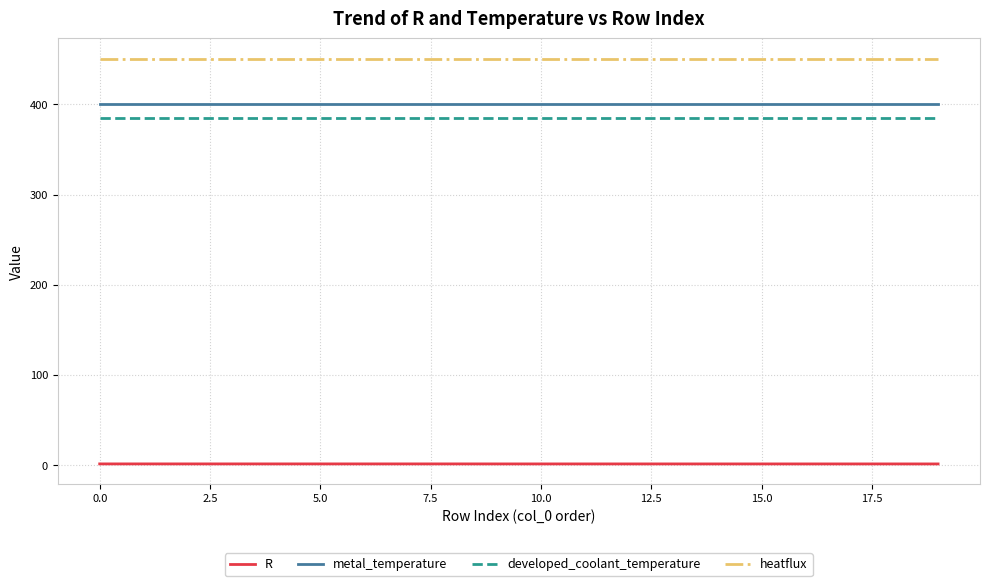

What is the maximum value shown in the chart?

450.6